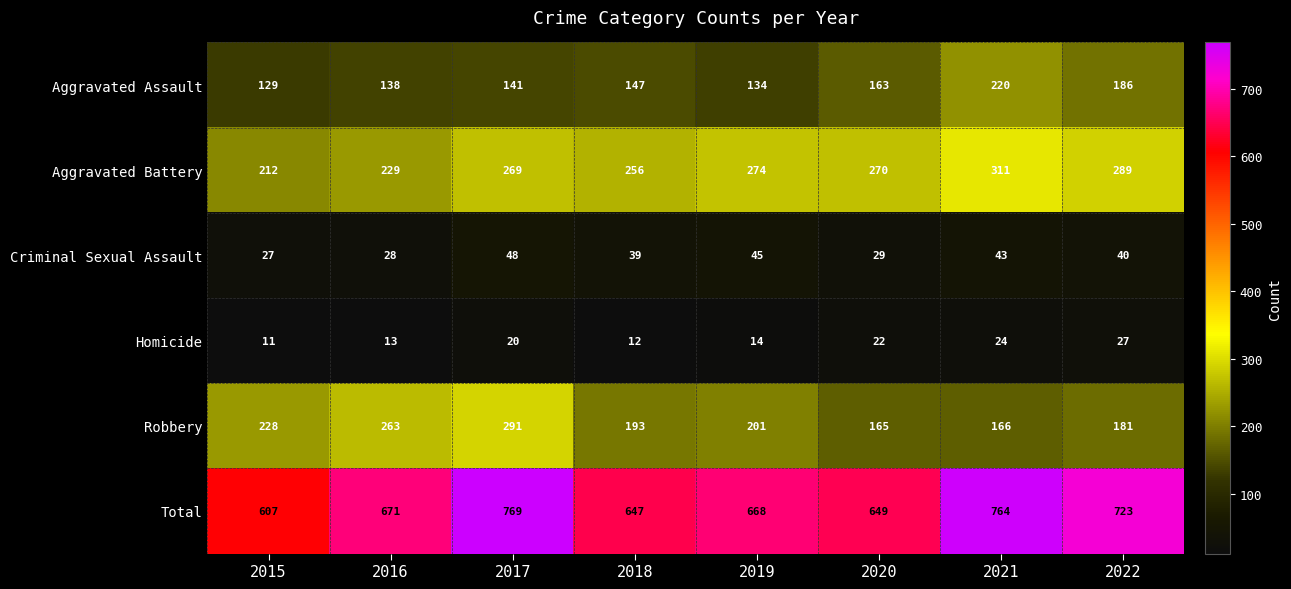

Rank the categories by Homicide value from highest to lowest.

2022, 2021, 2020, 2017, 2019, 2016, 2018, 2015